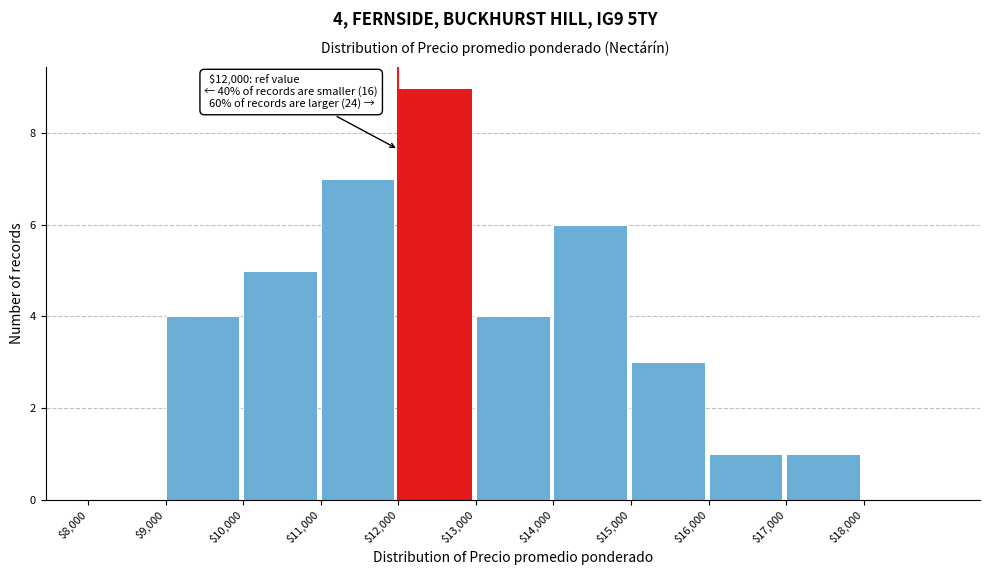

Over which range of the x-axis is the bar tallest?

12000 to 13000